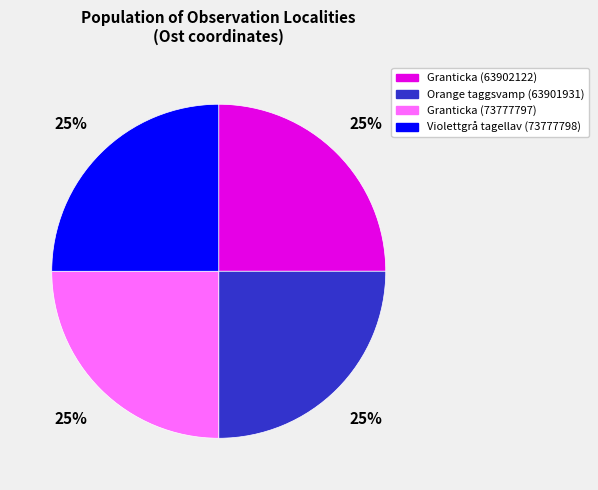

To the nearest percent, what is the combined percentage of Granticka (73777797) and Orange taggsvamp (63901931)?

50%